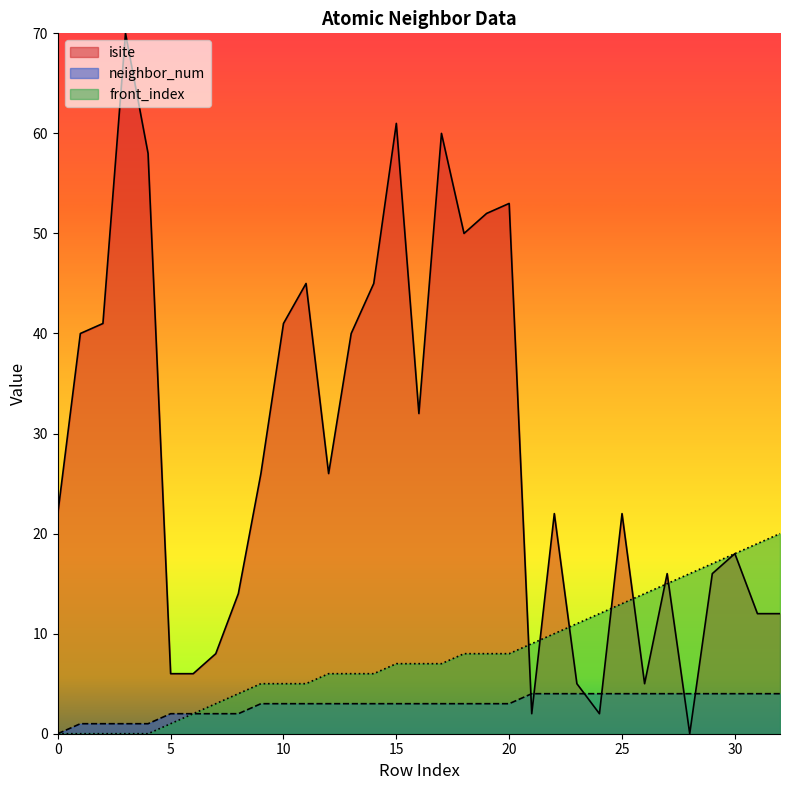

Is it true that isite equals 16 at 27?

True